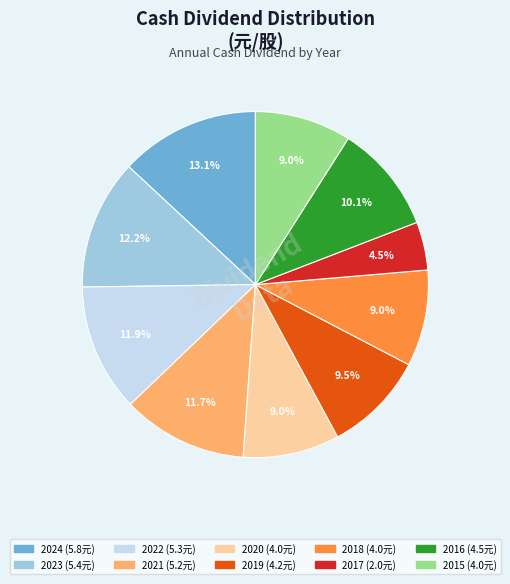

Between 2017 and 2016, which is larger?

2016